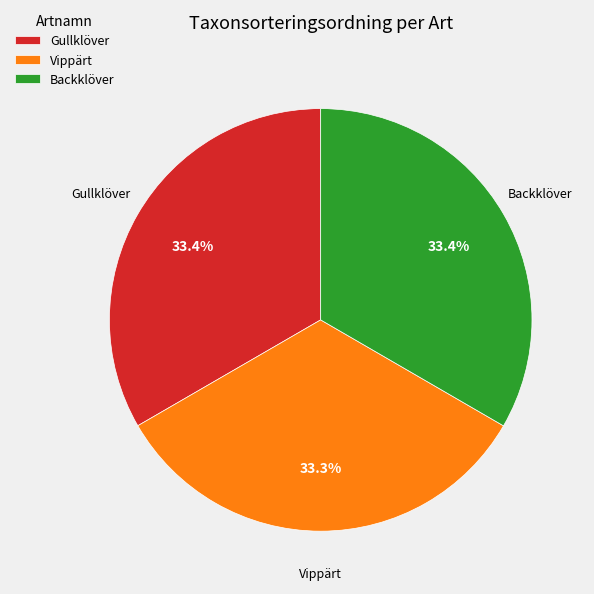

Is there any slice that represents more than half of the pie?

No